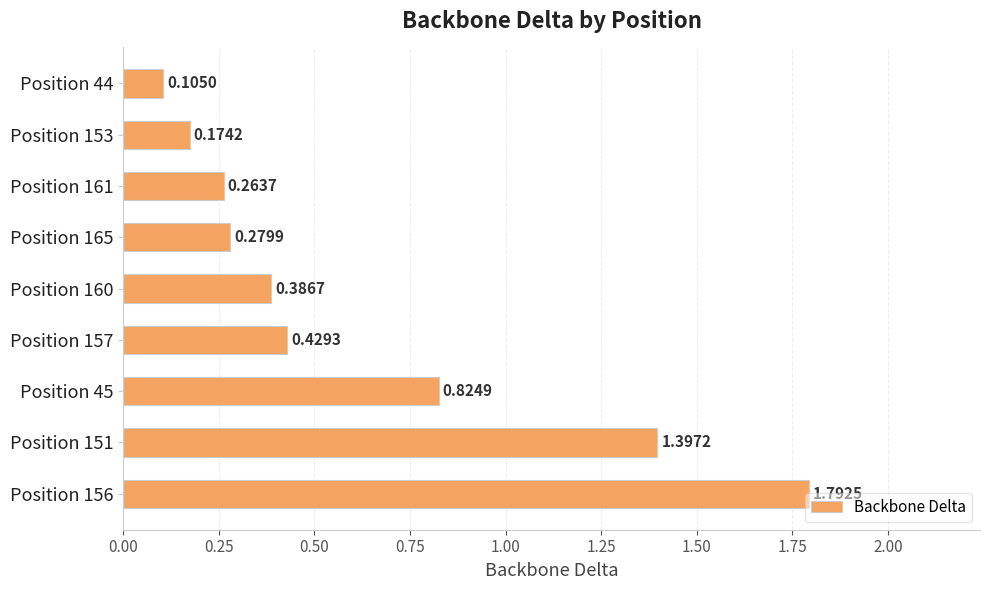

Rank the categories by value from lowest to highest.

Position 44, Position 153, Position 161, Position 165, Position 160, Position 157, Position 45, Position 151, Position 156